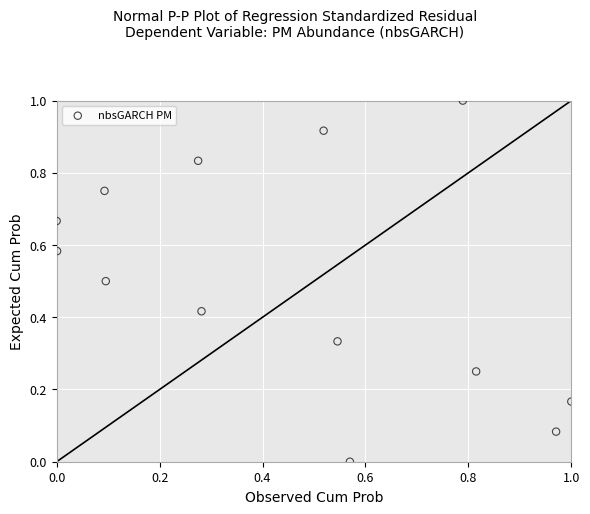

What is the range of Y values (max minus min)?

1.0